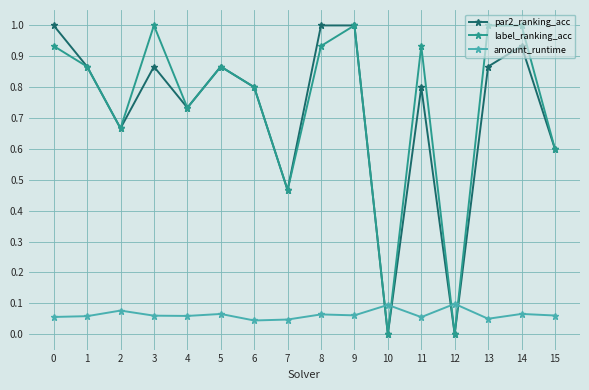

At 13, list the series in order from smallest to largest.

amount_runtime, par2_ranking_acc, label_ranking_acc